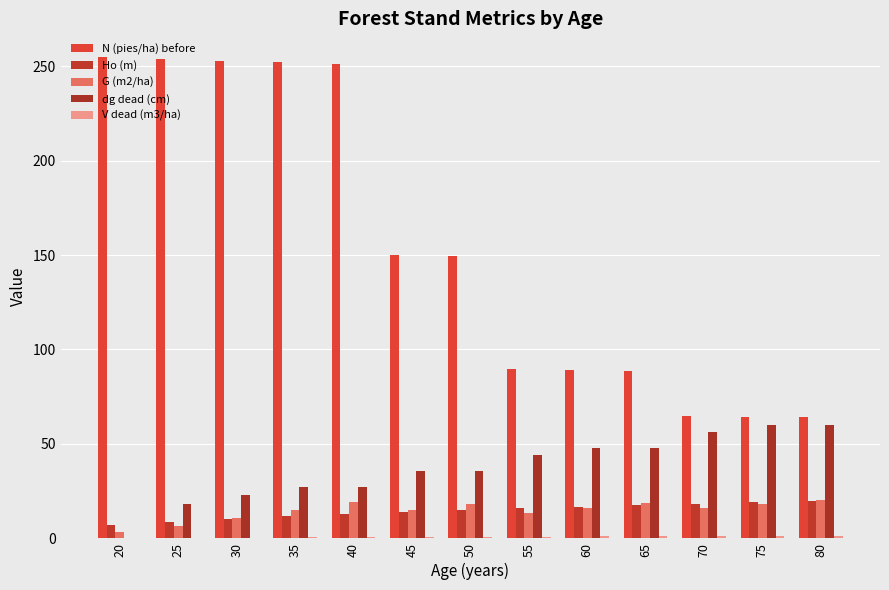

At how many categories does at least one series exceed 213?

5